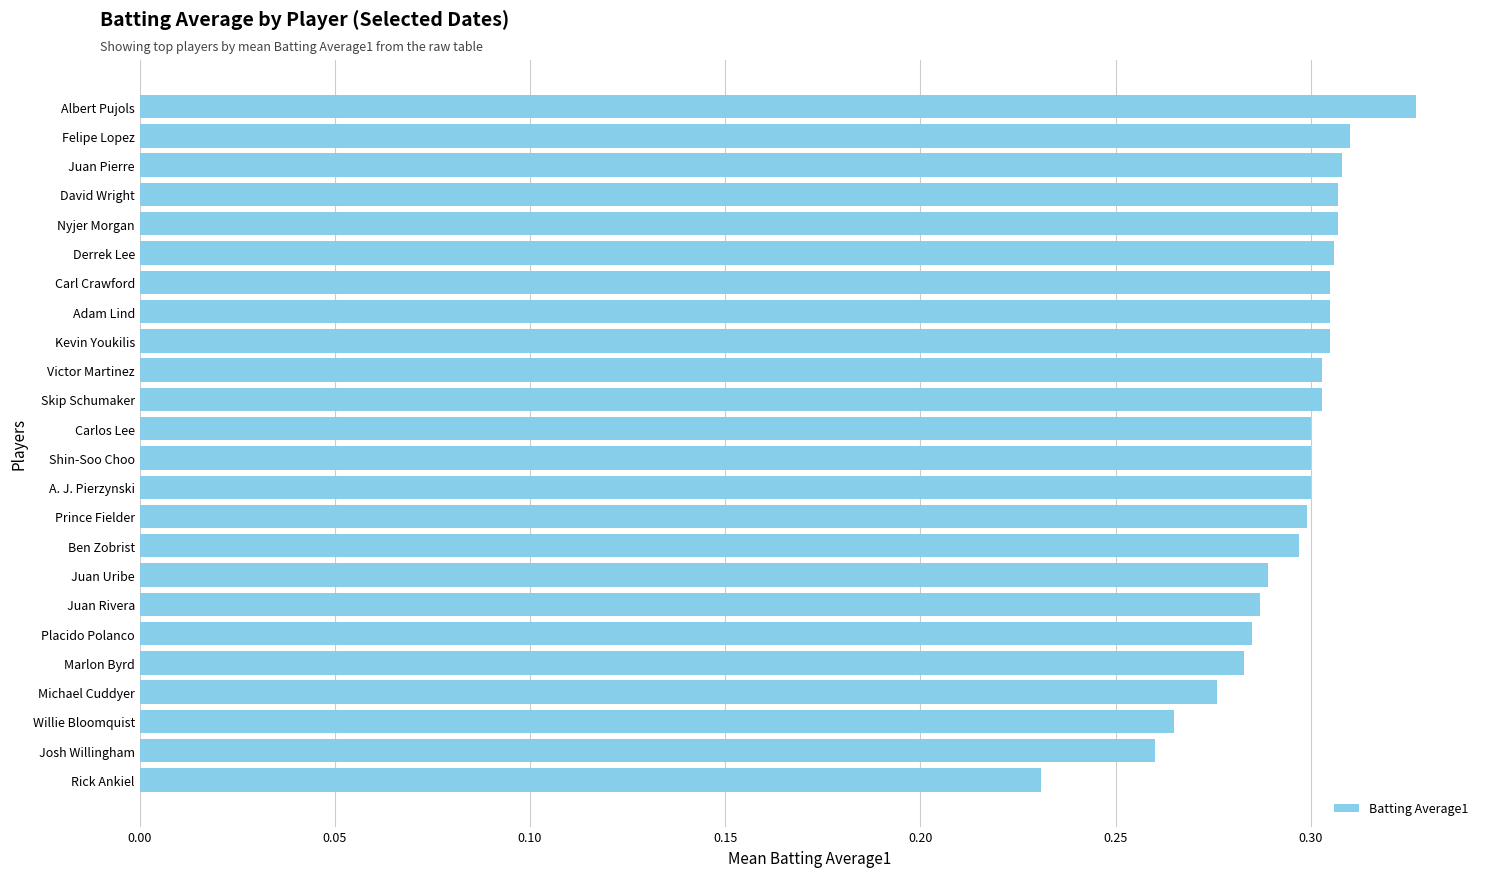

At which category does the chart reach its peak across all series?

Albert Pujols